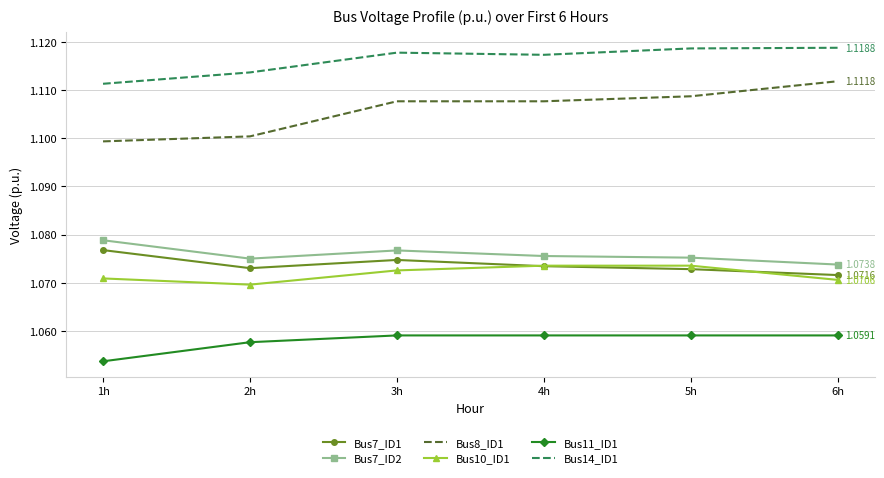

What position from the right is 3h?

4